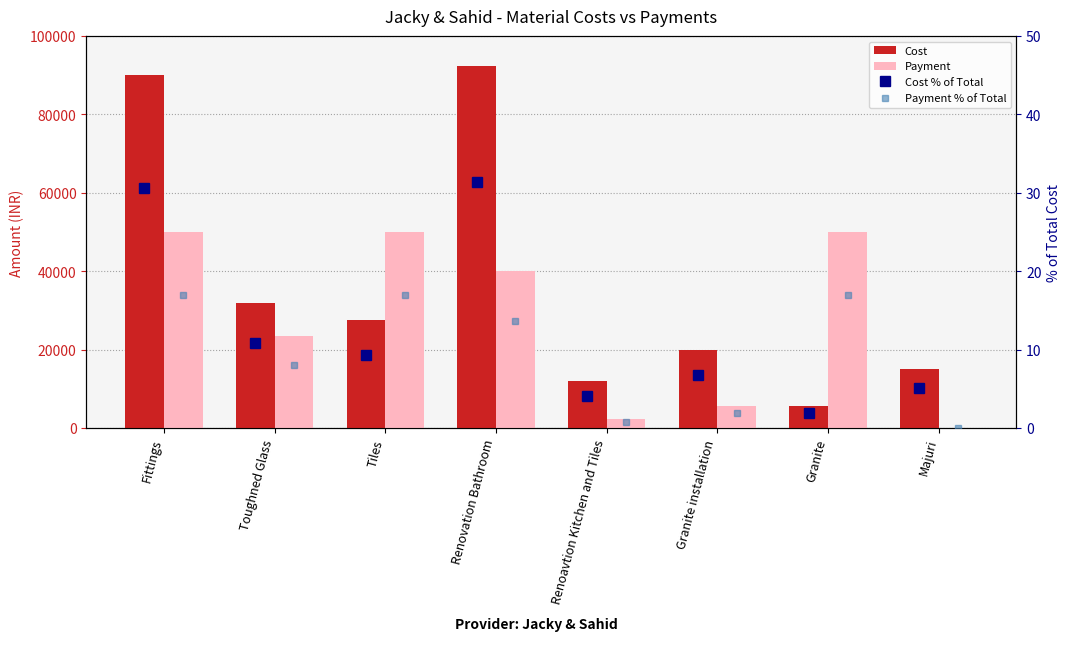

Count the number of categories in the chart.

8